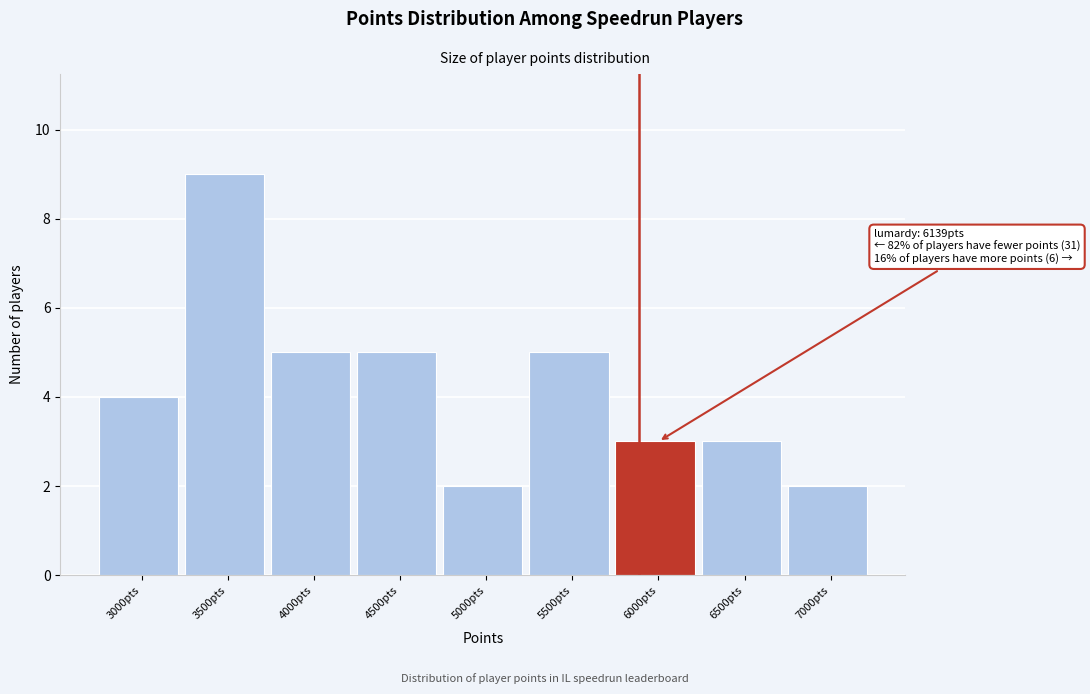

Reading left to right, list all the values displayed in this chart.

3000pts=4	3500pts=9	4000pts=5	4500pts=5	5000pts=2	5500pts=5	6000pts=3	6500pts=3	7000pts=2